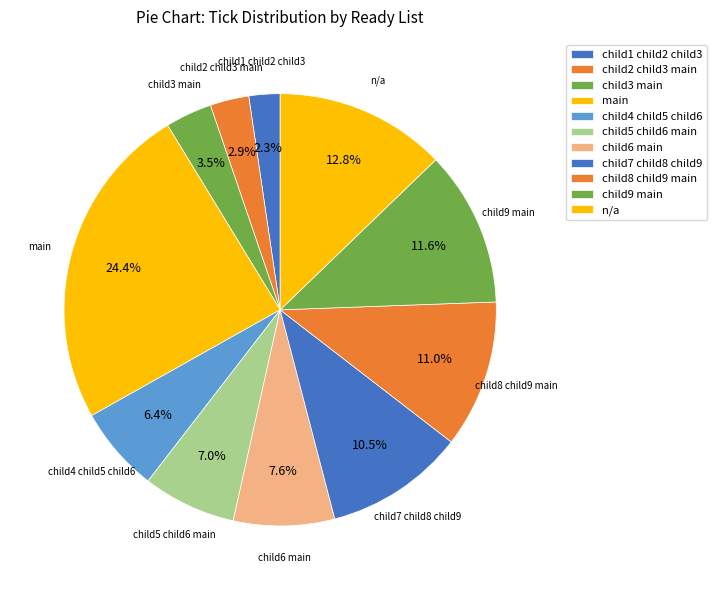

What percentage is the main slice, to the nearest percent?

24%